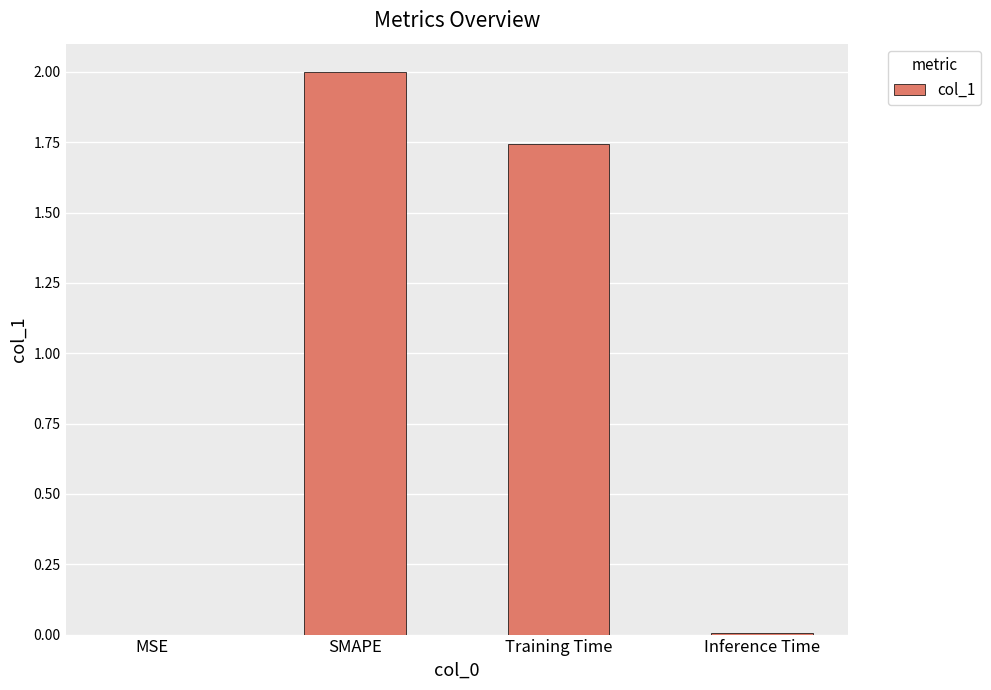

Which has a higher value, Inference Time or Training Time?

Training Time